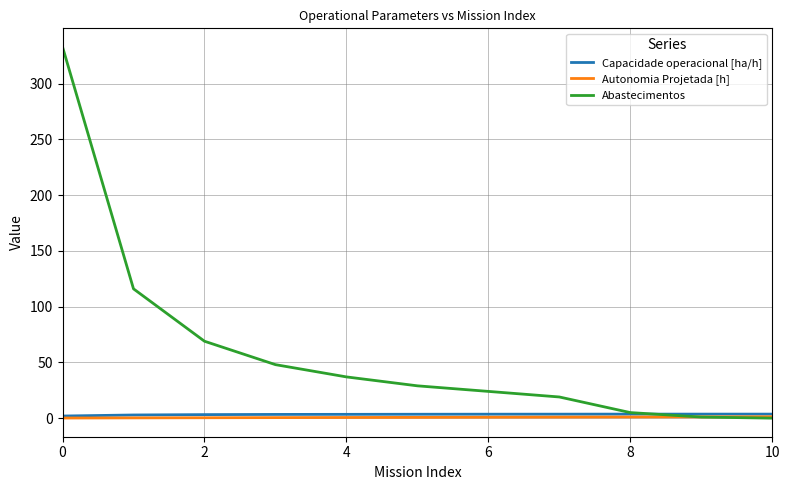

Which series has the largest range (max minus min)?

Abastecimentos